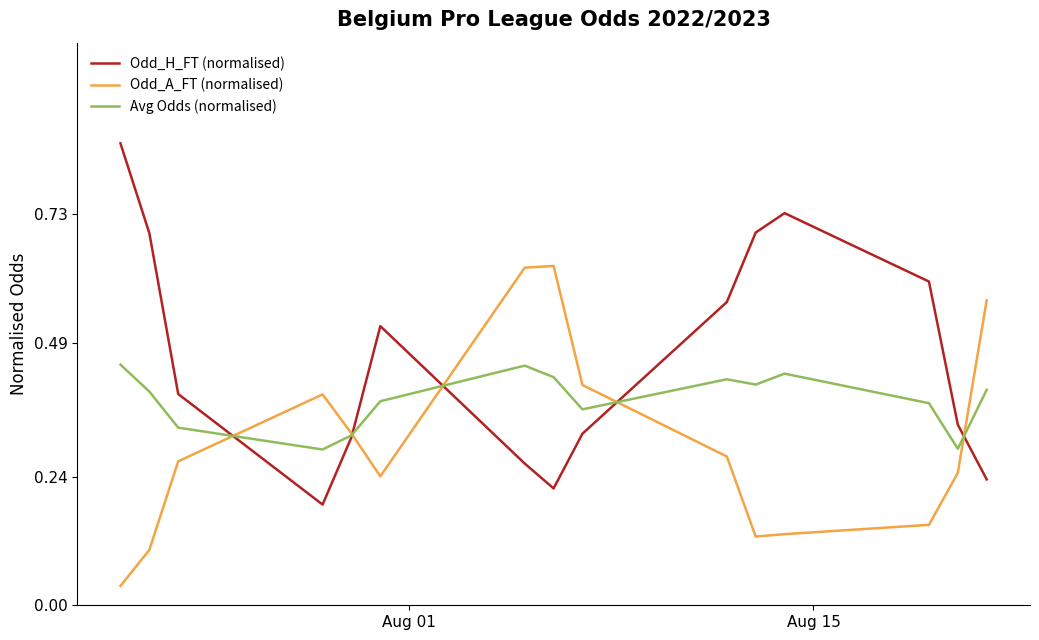

Which series has the largest total across all categories?

Odd_H_FT (normalised)